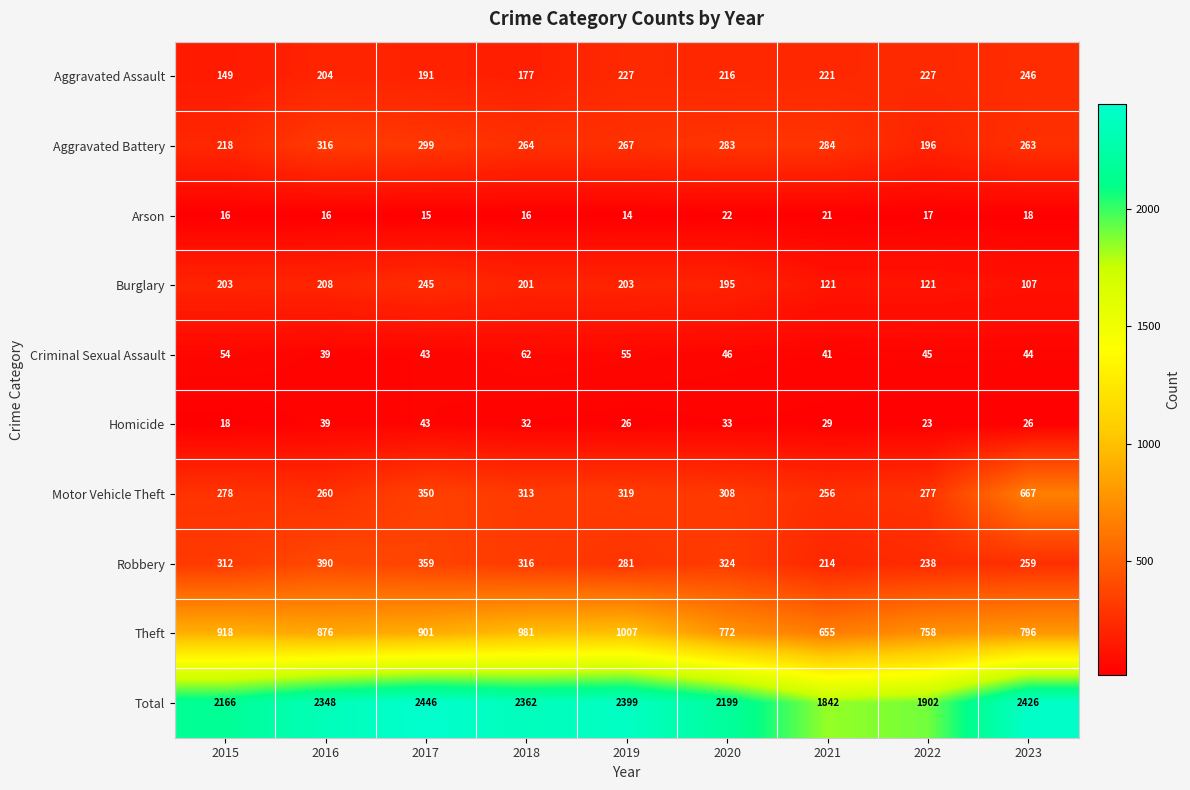

How many data points in Robbery are less than 312?

4